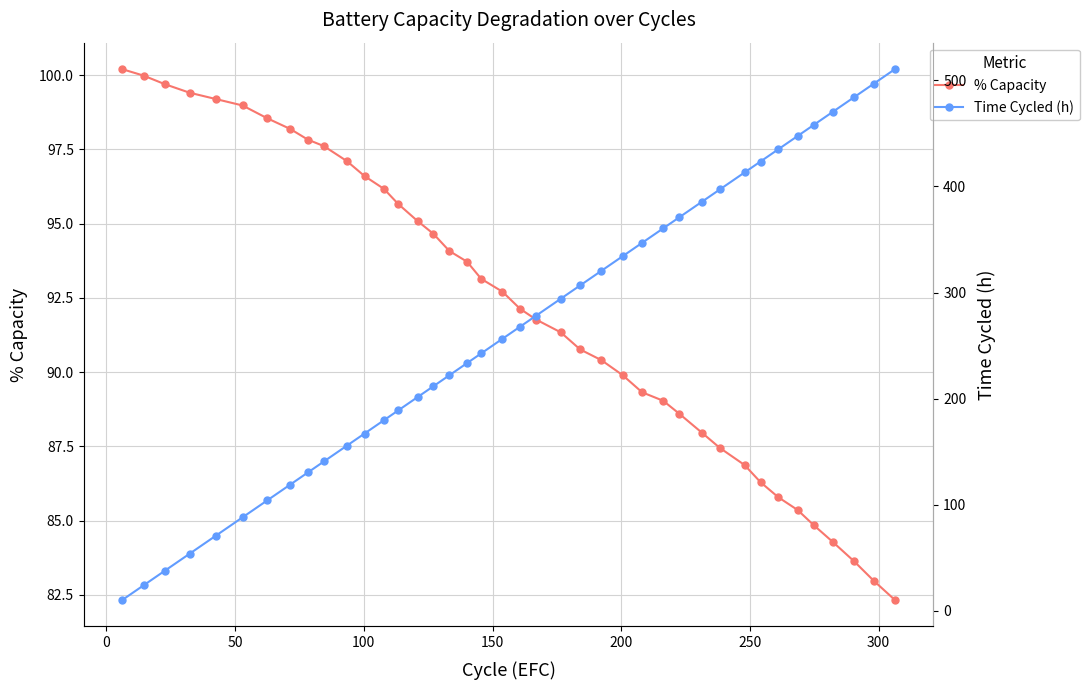

What is the value of the Time Cycled (h) point at the 21st from the left?

267.9